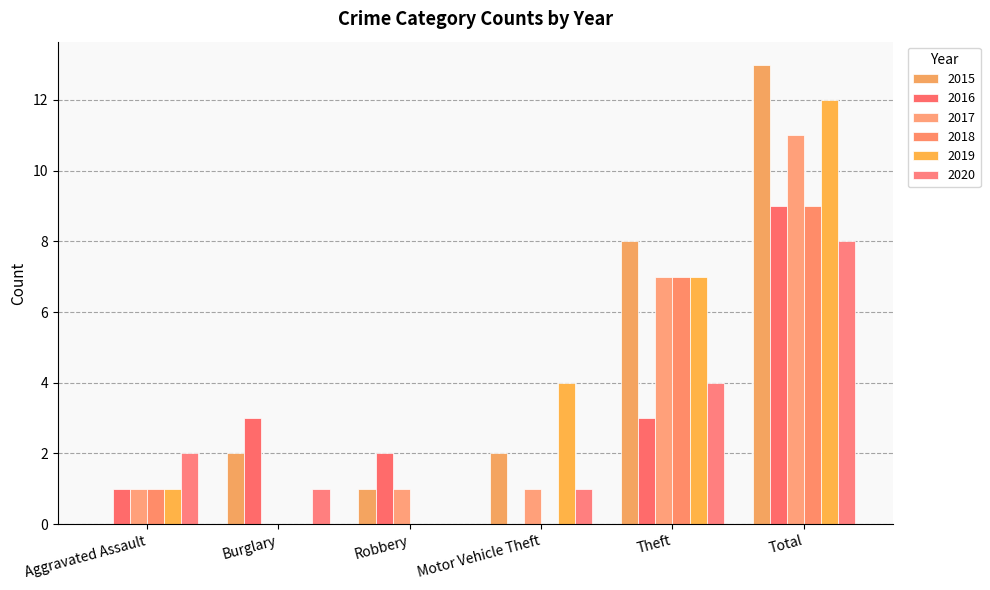

What is the difference between the maximum and second lowest values in the 2018 series?

9